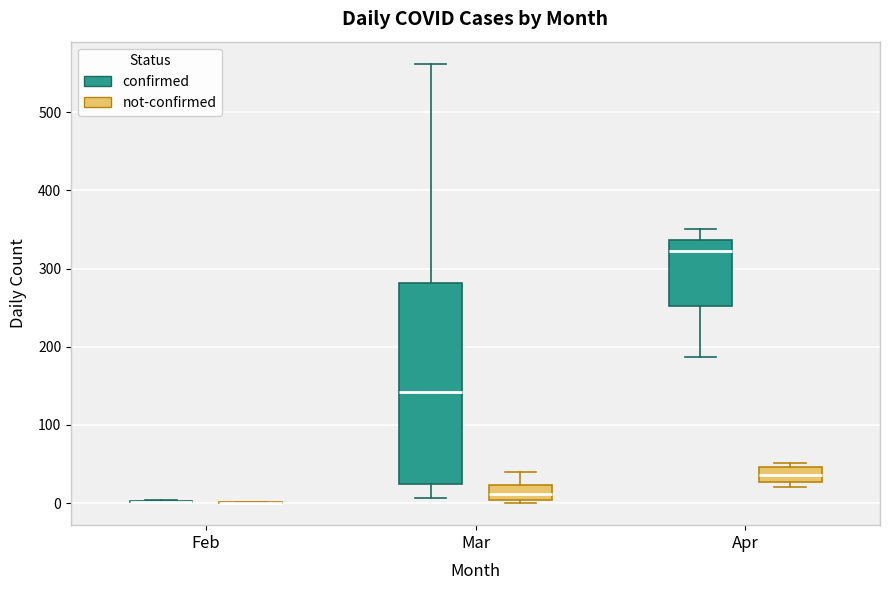

Which box is the tallest, from its lower edge to its upper edge?

Mar (confirmed)